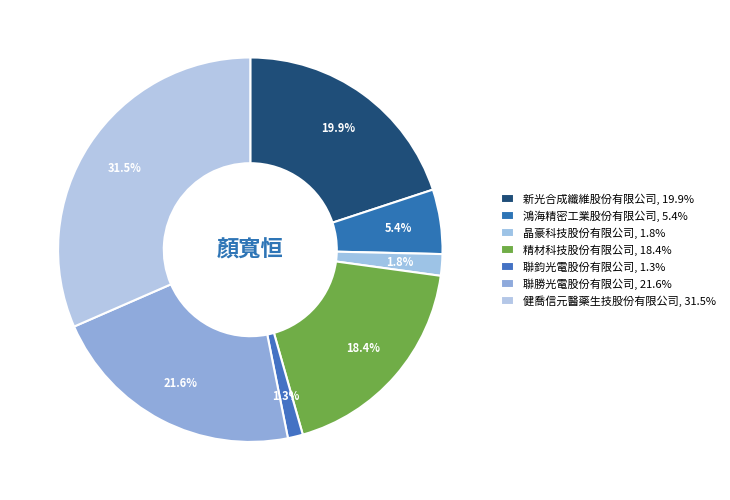

Count the number of slices in the pie.

7